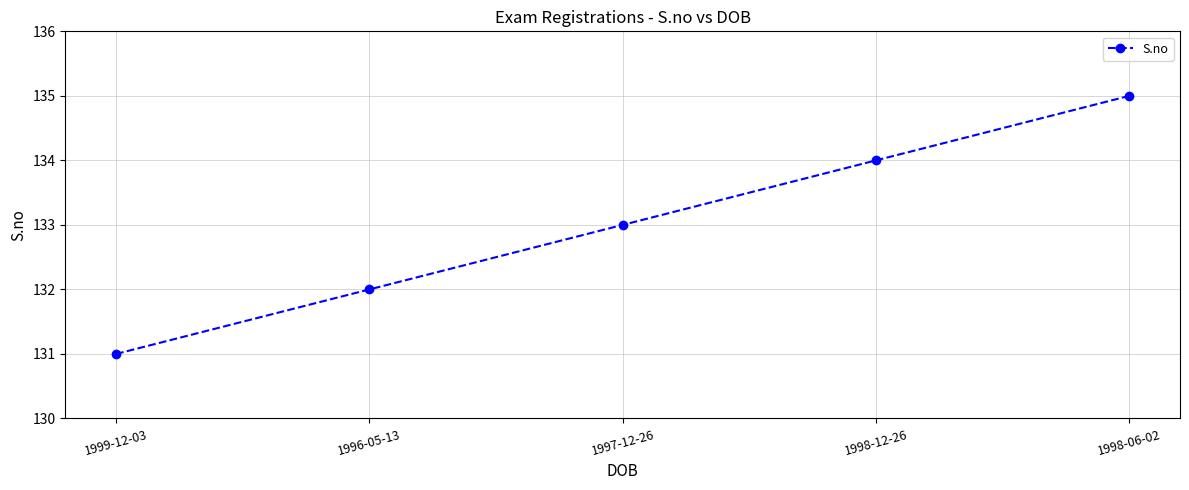

How many values are between 132 and 134?

3